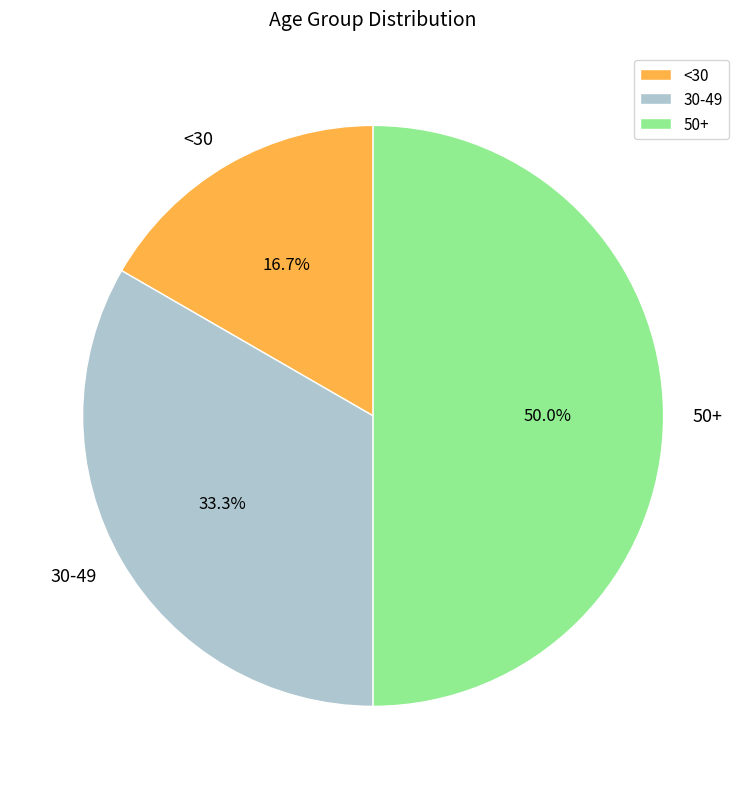

What is the largest slice in the pie chart?

50+